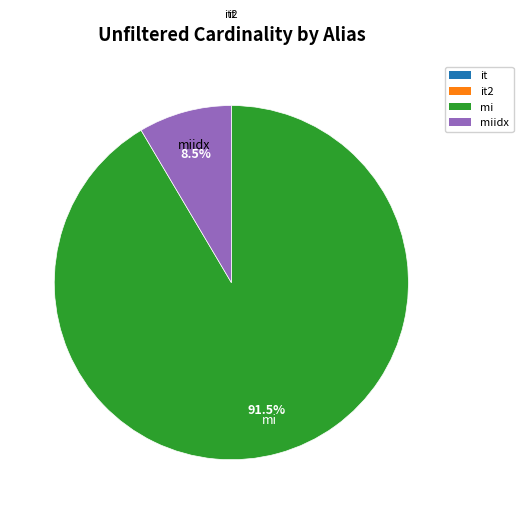

Does any single category account for the majority?

Yes